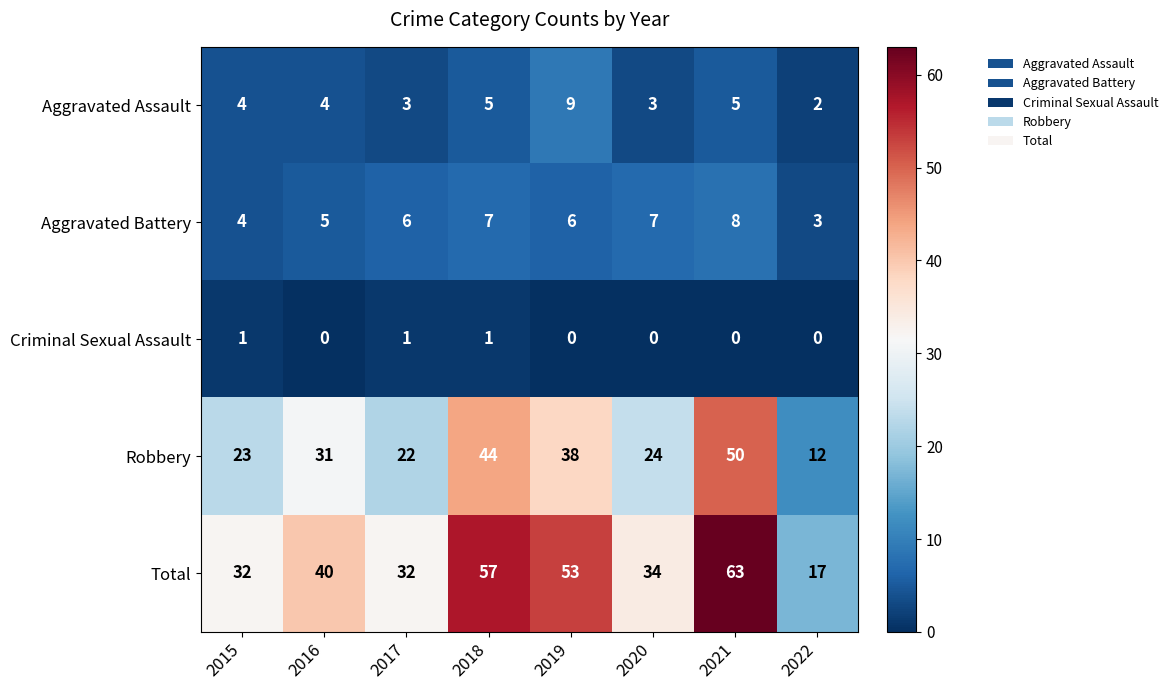

Which series has the widest spread of values?

Total